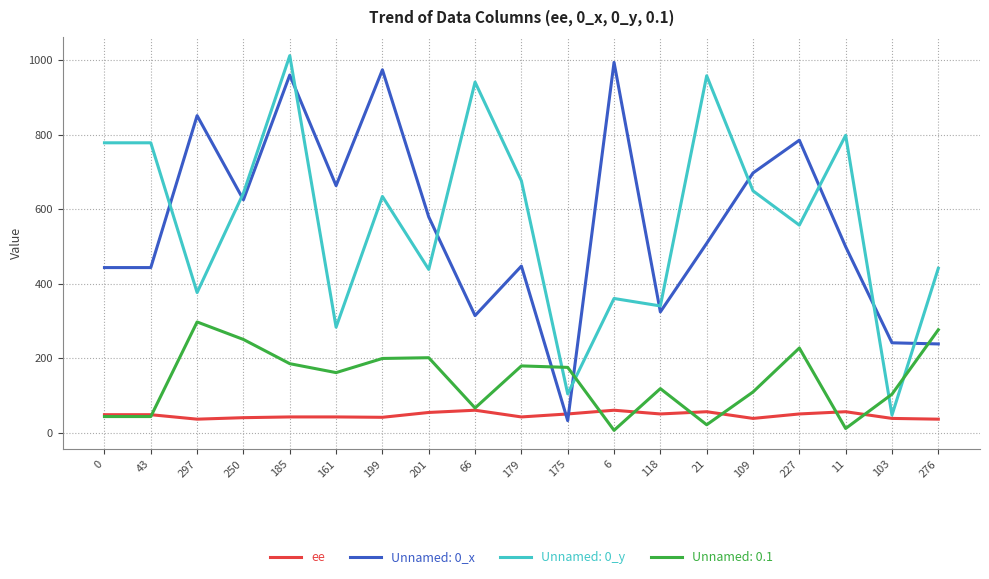

Which series changed the most between 199 and 175?

Unnamed: 0_x